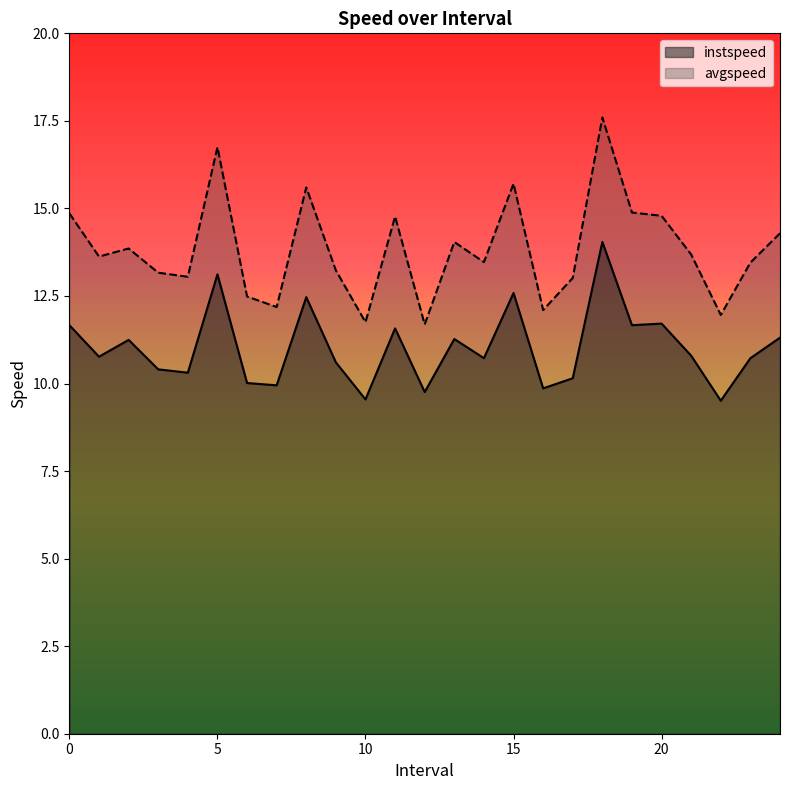

At which category is the sum across all series the highest?

18.0